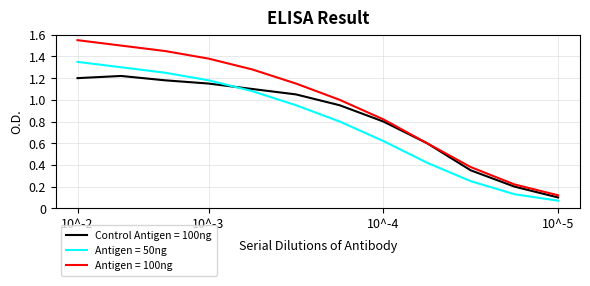

True or false: Antigen = 50ng and Antigen = 100ng intersect in this chart.

False